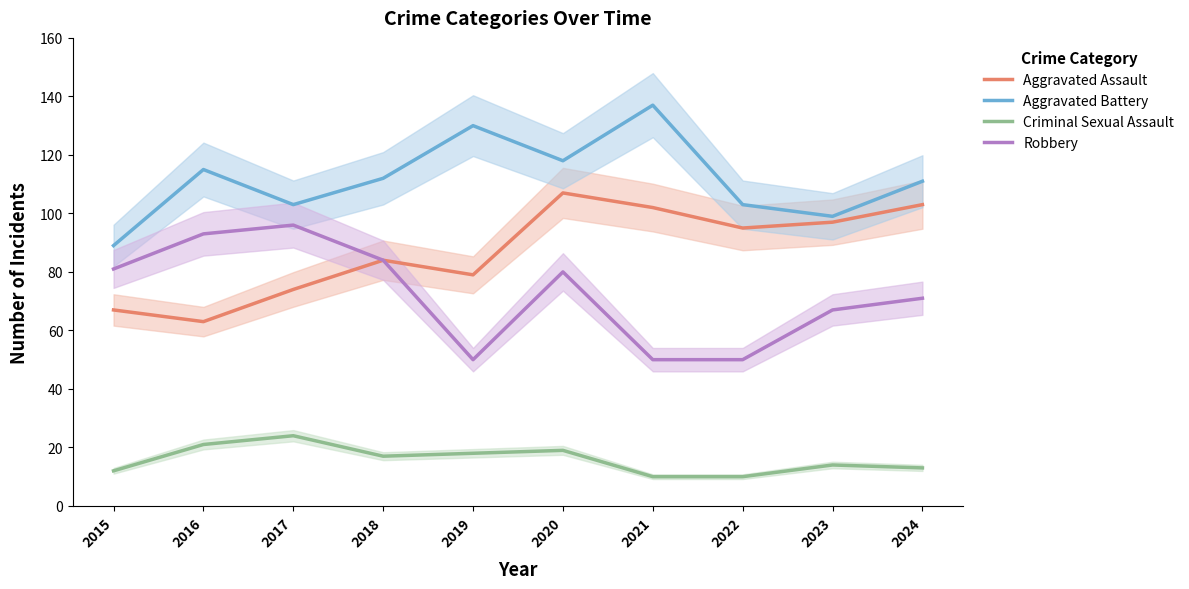

Which series has the largest range (max minus min)?

Aggravated Battery